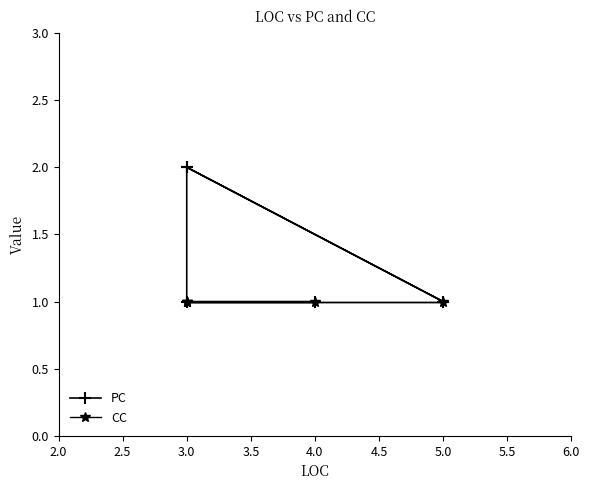

Rank the series at 3.0 from highest to lowest value.

PC, CC